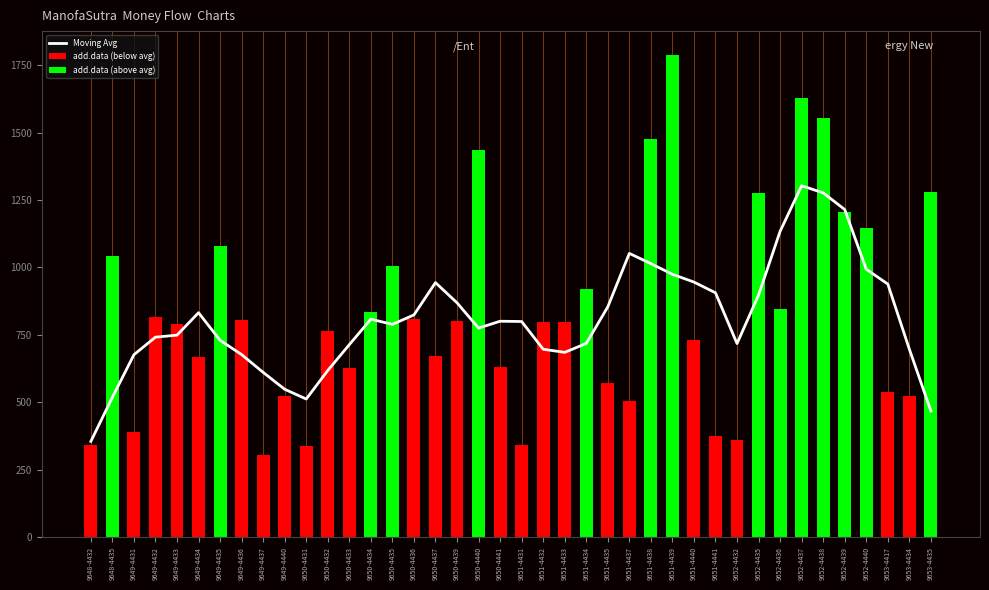

How many data points does each series have?

40